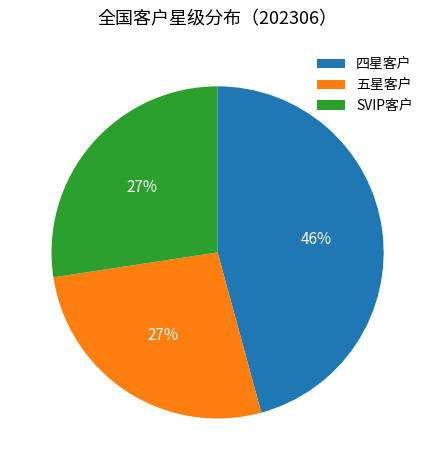

To the nearest percent, what is the combined percentage of 四星客户 and 五星客户?

73%